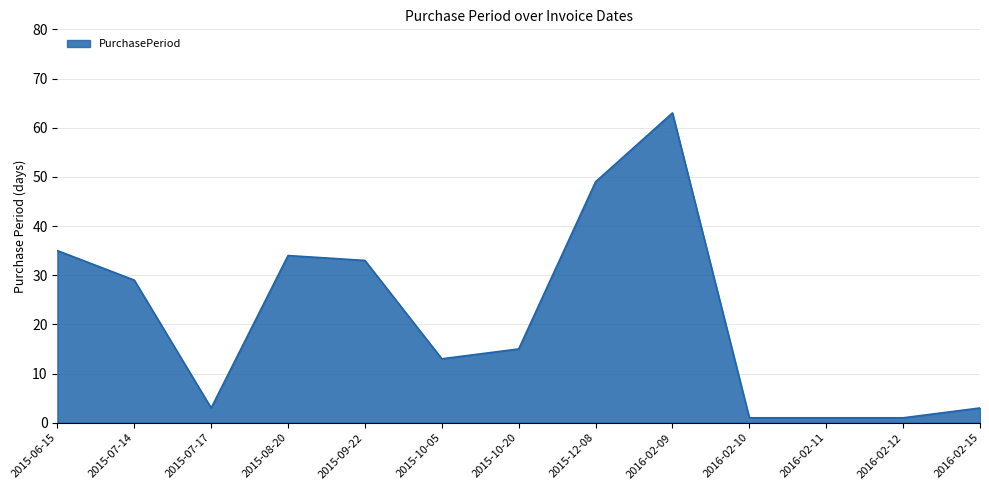

The chart shows a value of 49 at 2015-12-08. True or false?

True